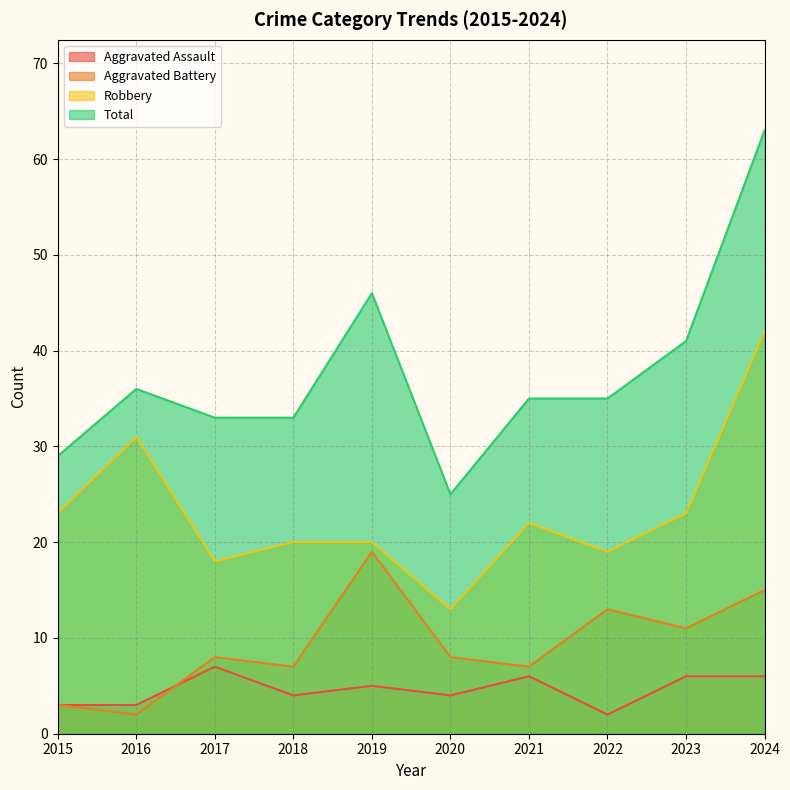

True or false: Total and Aggravated Assault cross at least once.

False